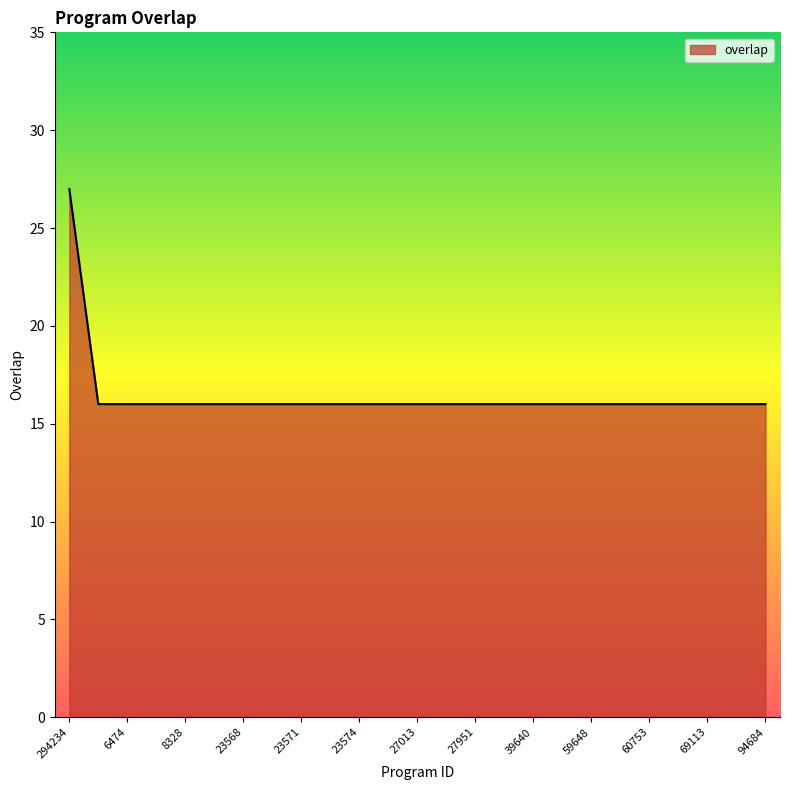

What is the greatest value displayed?

27